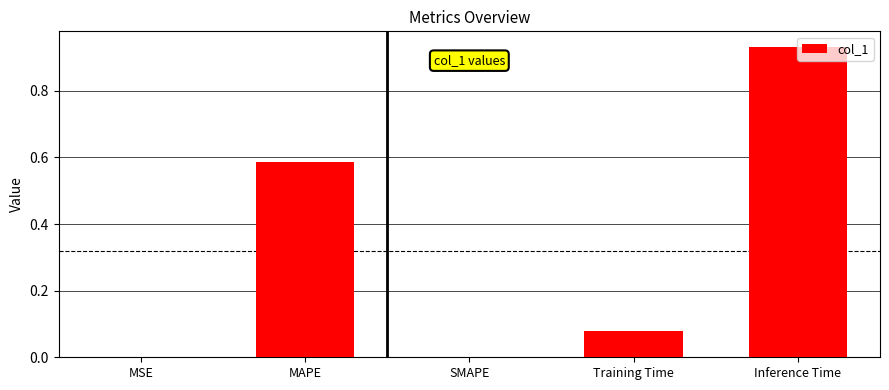

The value at SMAPE is -0.3. True or false?

False